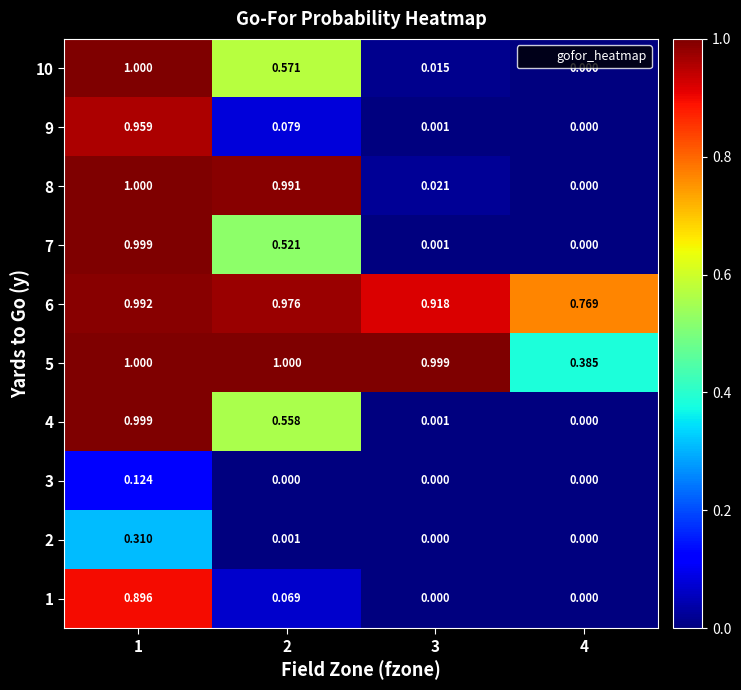

Reading left to right, what are all the values shown in this chart?

1: 1=0.9	2=0.1	3=0.0	4=0.0
2: 1=0.3	2=0.0	3=0.0	4=0.0
3: 1=0.1	2=0.0	3=0.0	4=0.0
4: 1=1.0	2=0.6	3=0.0	4=0.0
5: 1=1.0	2=1.0	3=1.0	4=0.4
6: 1=1.0	2=1.0	3=0.9	4=0.8
7: 1=1.0	2=0.5	3=0.0	4=0.0
8: 1=1.0	2=1.0	3=0.0	4=0.0
9: 1=1.0	2=0.1	3=0.0	4=0.0
10: 1=1.0	2=0.6	3=0.0	4=0.0